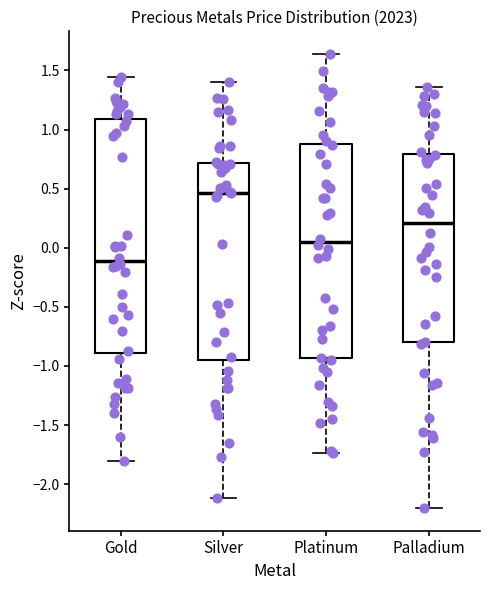

Reading left to right, read every box against the y-axis: the position of its median line, the range the box covers, and the ends of its whiskers. The values are not printed on the chart, so give them approximately, as read against the axis.

Gold: median -0.10, box -0.90 to 1.10, whiskers -1.80 to 1.45
Silver: median 0.45, box -0.95 to 0.70, whiskers -2.10 to 1.40
Platinum: median 0.05, box -0.95 to 0.90, whiskers -1.75 to 1.65
Palladium: median 0.20, box -0.80 to 0.80, whiskers -2.20 to 1.35